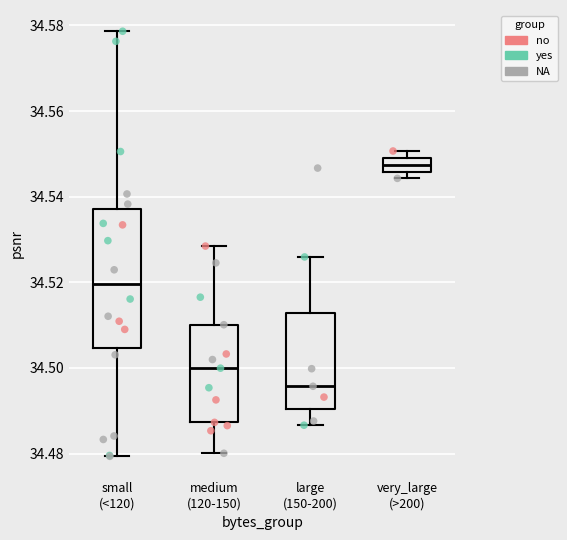

Where does the upper whisker of the box for medium (120-150) end on the y-axis? The values are not printed on the chart, so give them approximately, as read against the axis.

34.528